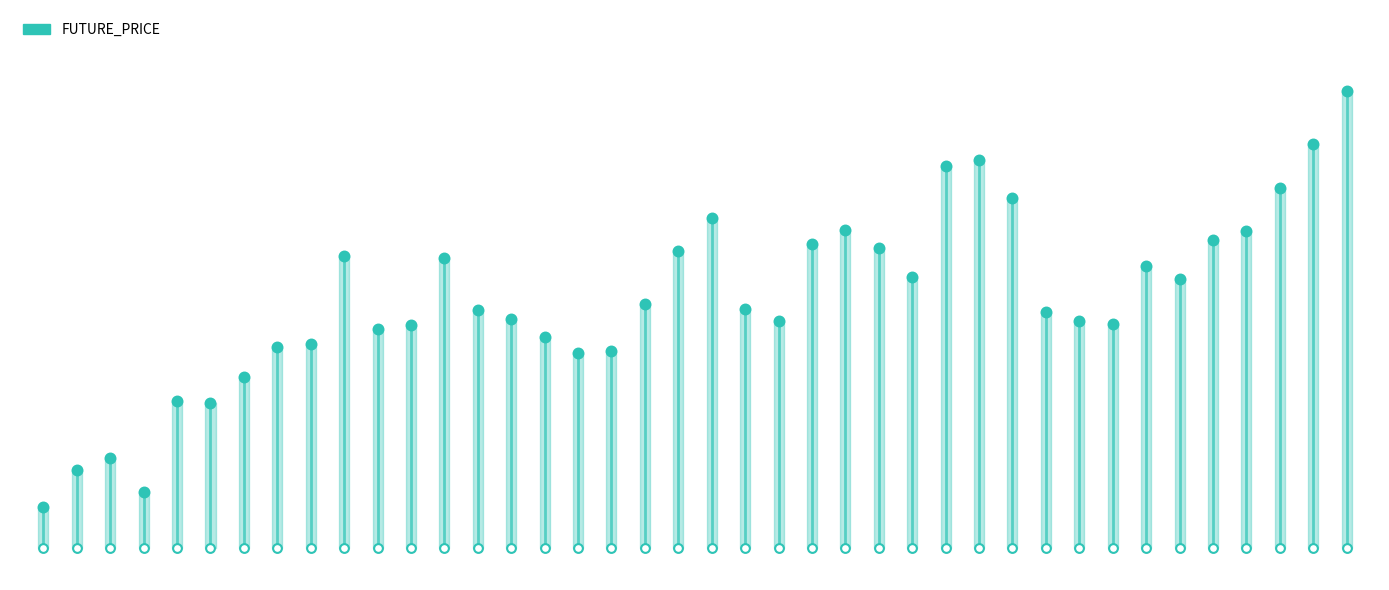

Between 36 and 10, which is larger?

36